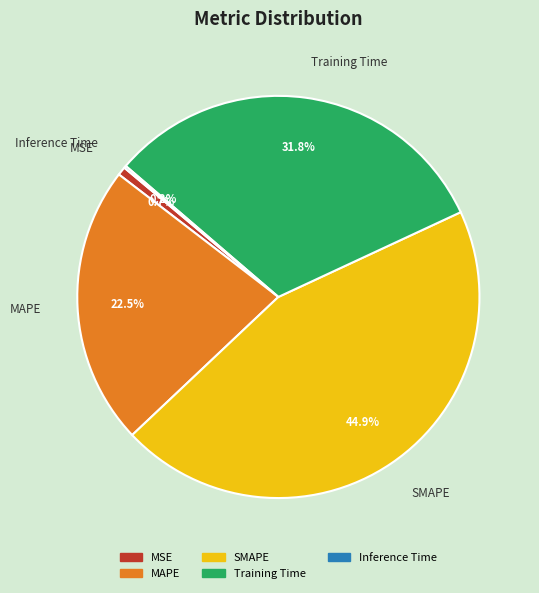

The Training Time slice represents 25% of the pie. True or false?

False